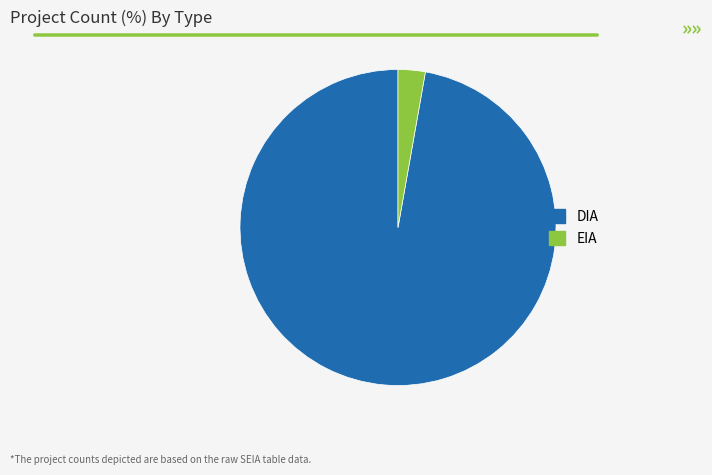

Which has a higher value, EIA or DIA?

DIA